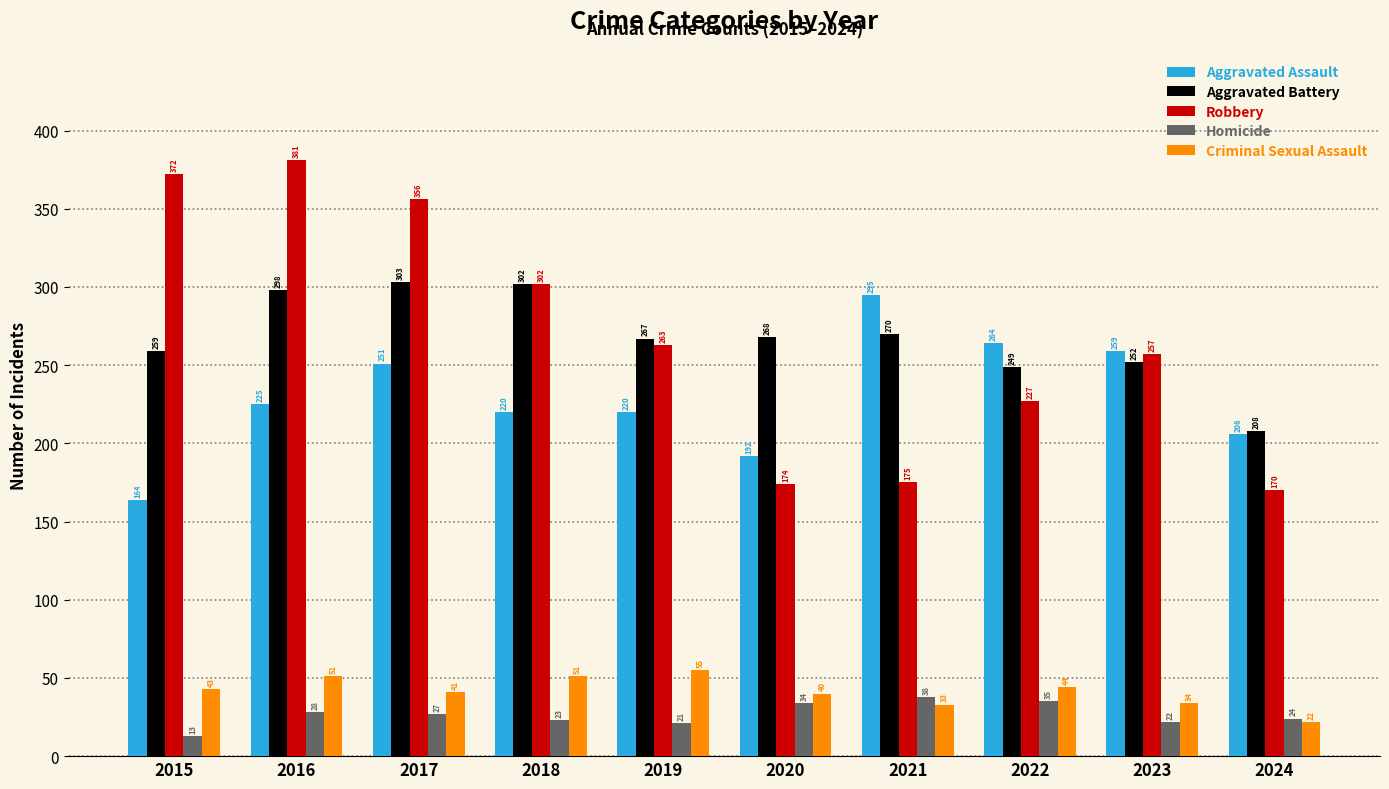

Between 2023 and 2024, which series saw the biggest shift?

Robbery